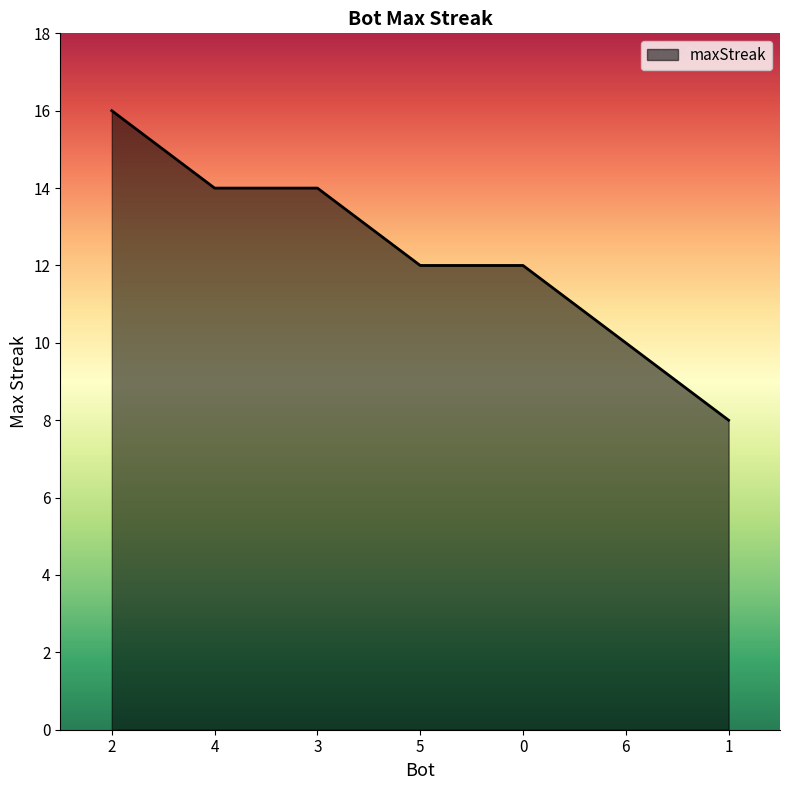

Count the number of data series in this chart.

1